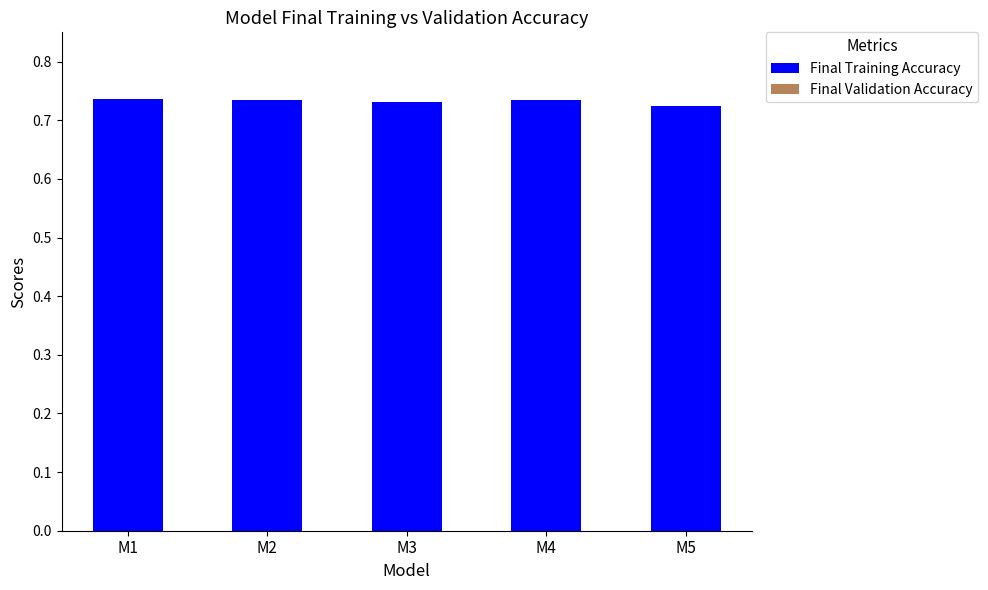

True or false: Final Validation Accuracy has a value of 0.7 at M3.

True